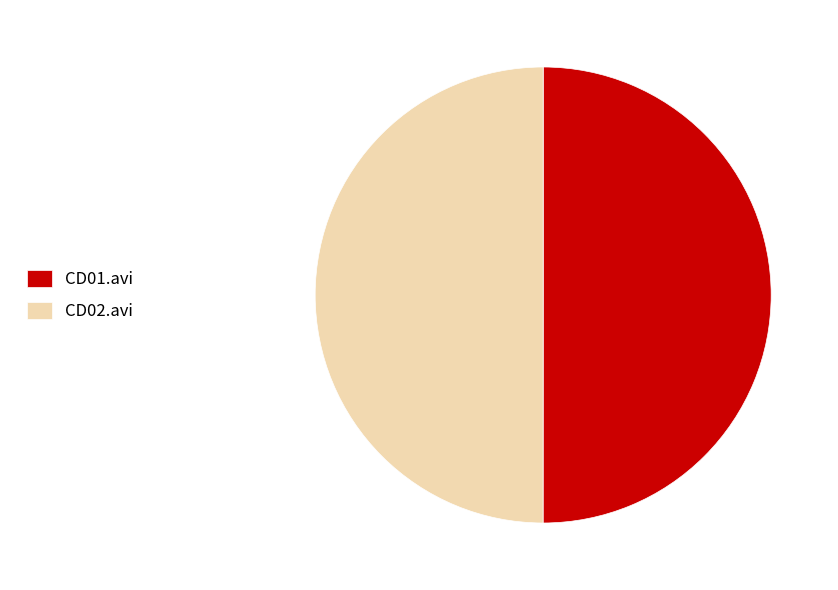

Is it true that CD02.avi is 43% of the pie?

False